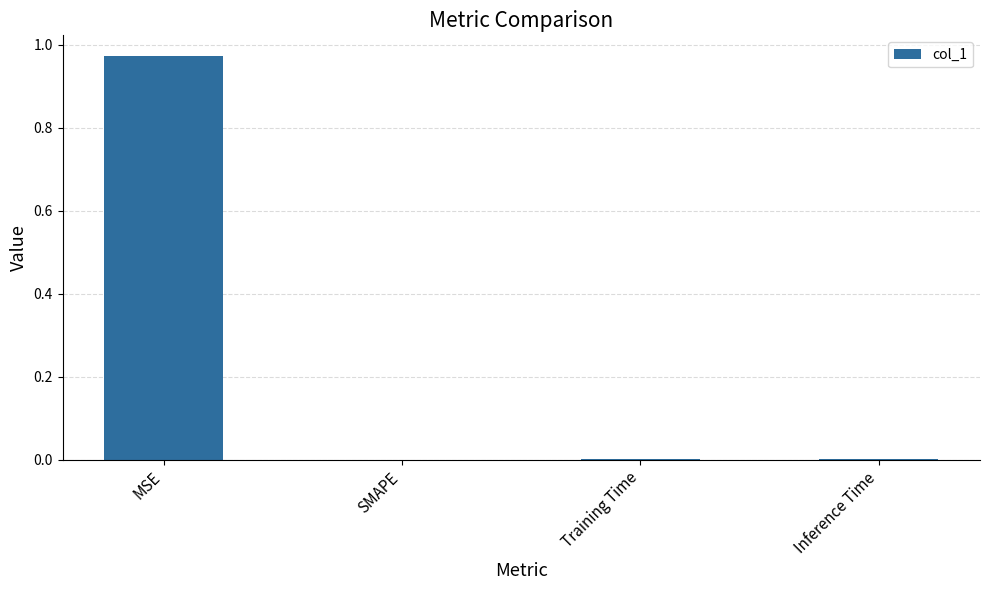

How many distinct data groups are displayed?

1